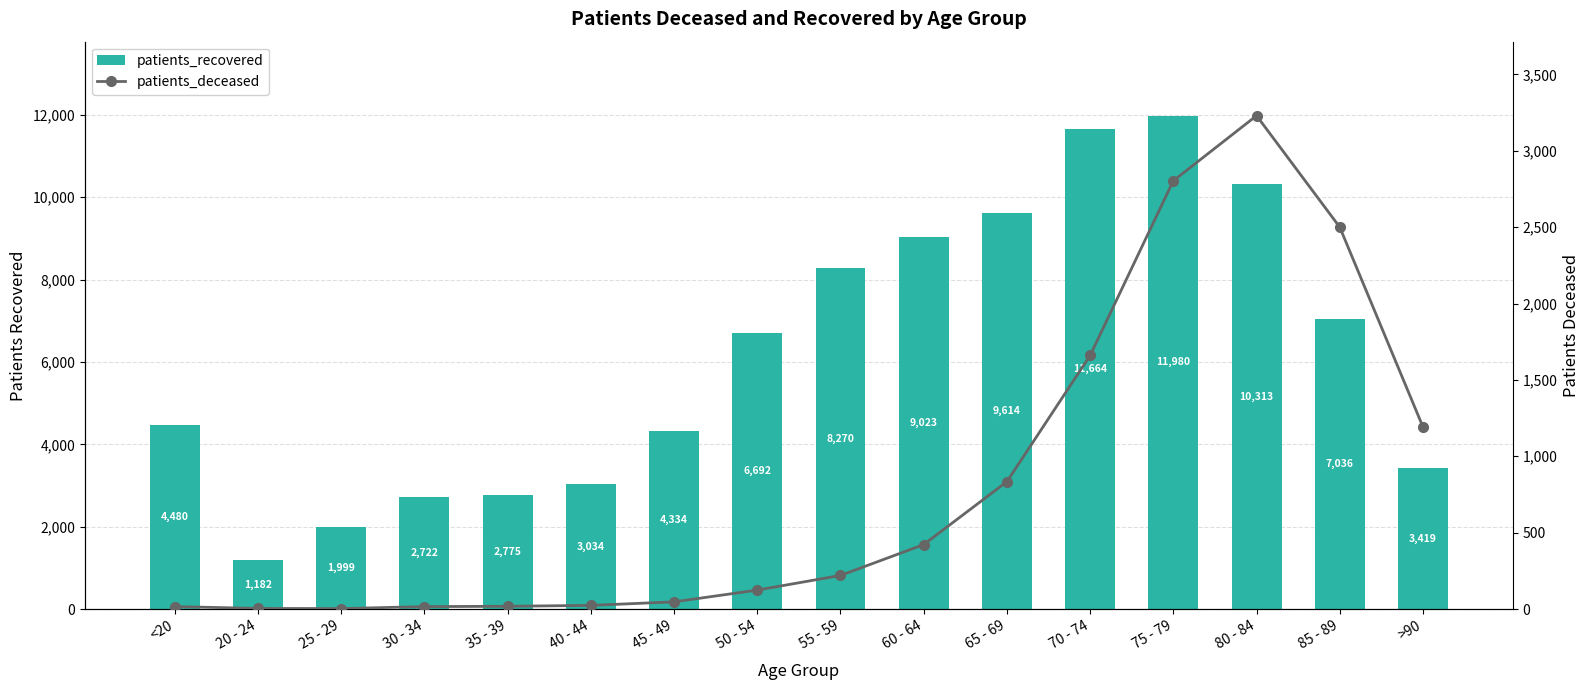

What is the difference between the maximum and second lowest values in the patients_recovered series?

9981